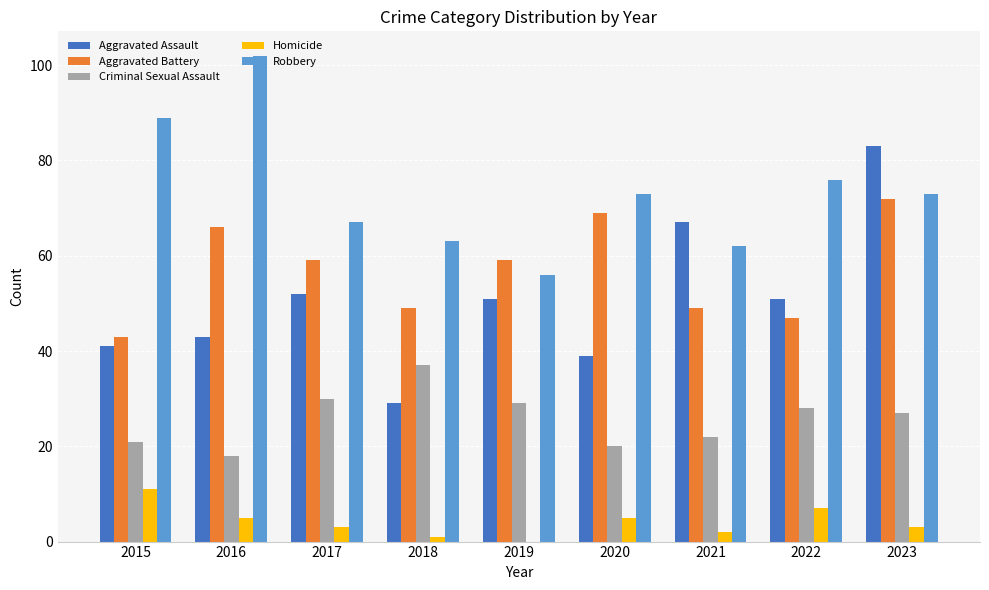

At which label does Aggravated Assault first exceed 51?

2017